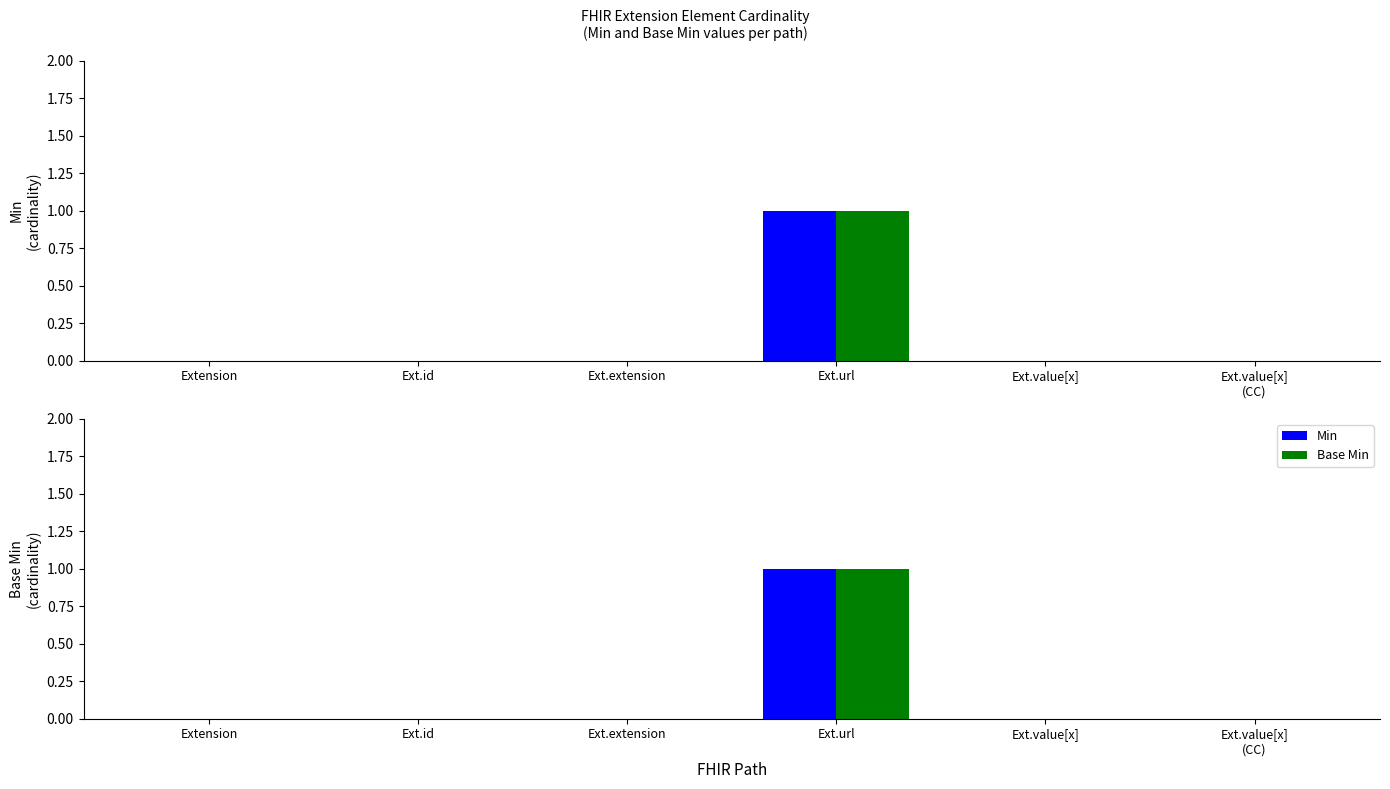

Which category has the lowest value in the Min series?

Extension